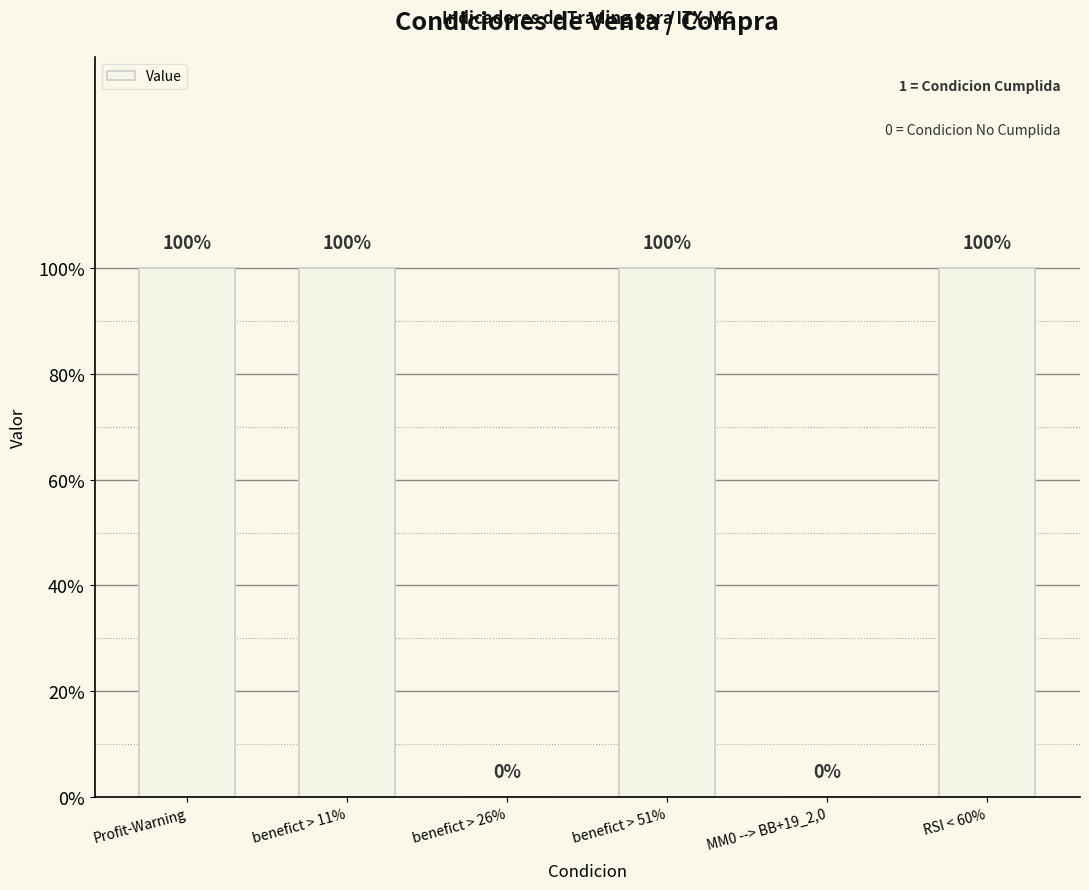

Count the values in the range 0 to 1.

6